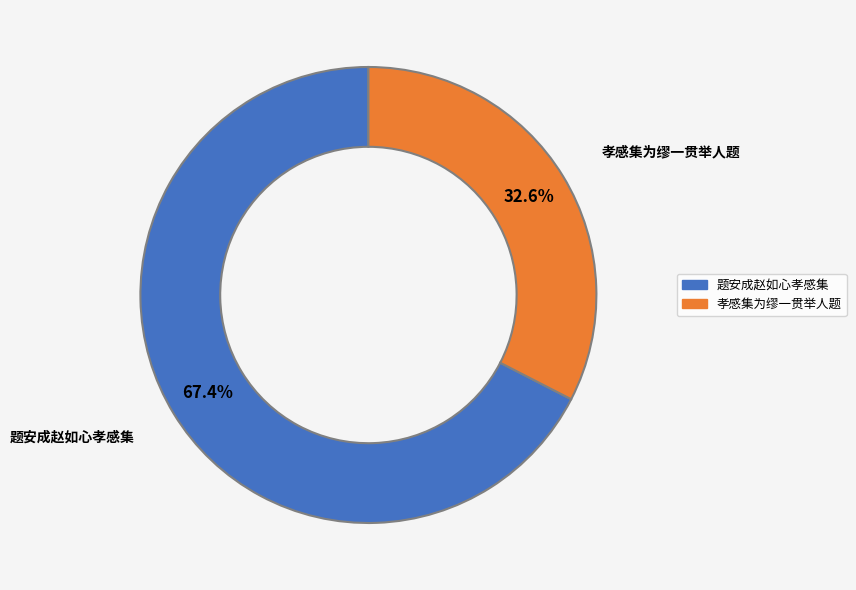

Approximately how many times larger is the value at 题安成赵如心孝感集 compared to 孝感集为缪一贯举人题?

2.1